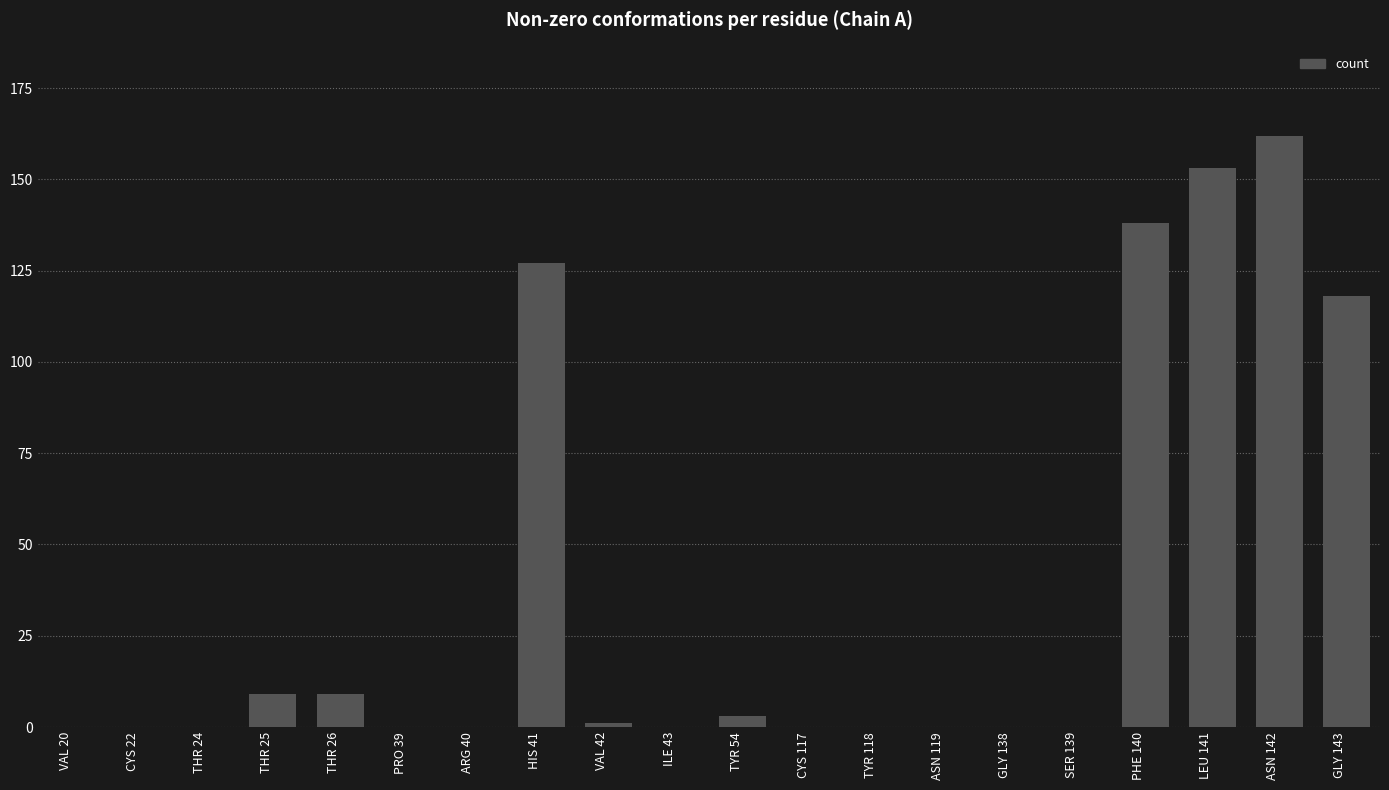

Where is the data nearest to the value 81?

GLY 143